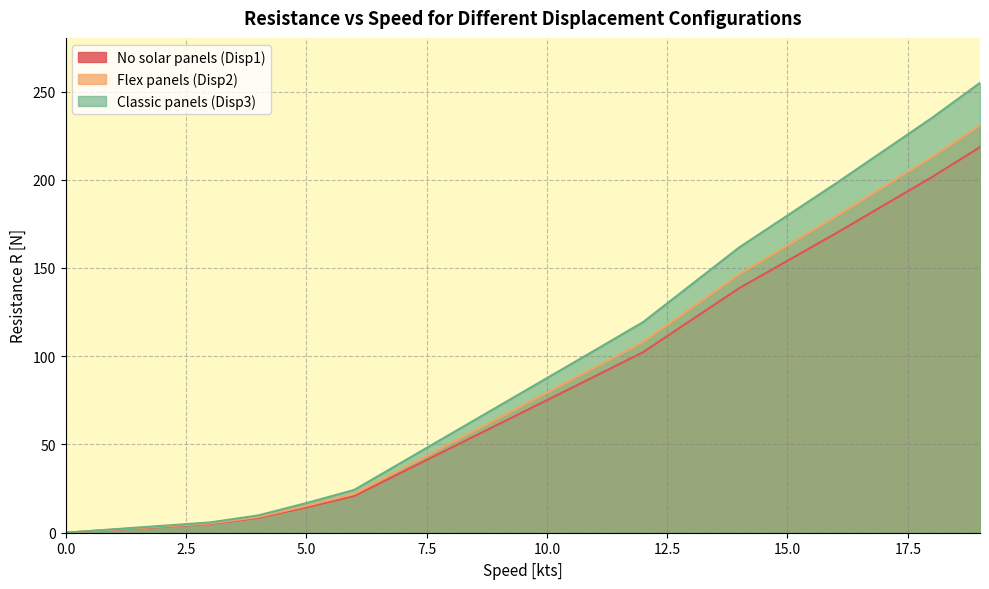

At which label is Flex panels (Disp2) closest to 109?

12